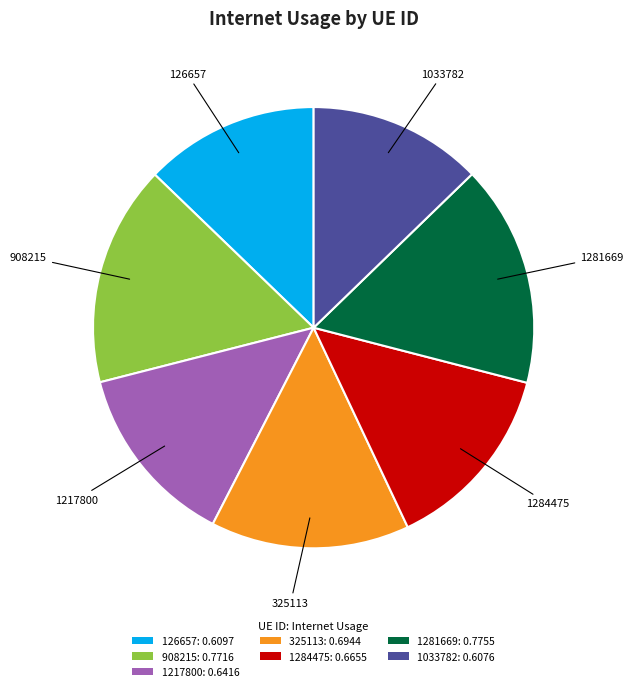

True or false: 1281669 accounts for 8% of the total.

False